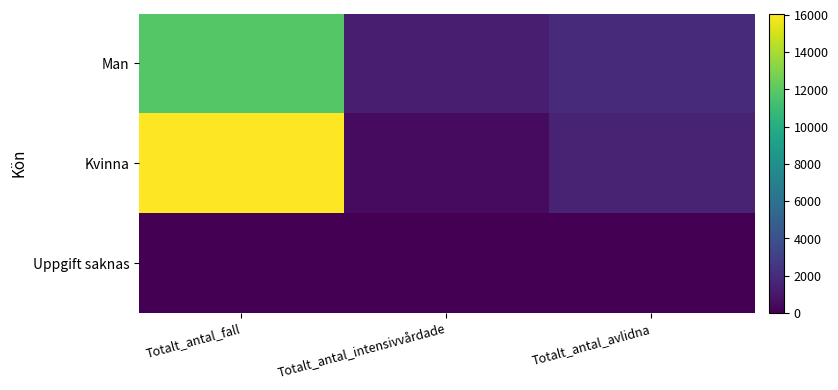

Reading right to left, what are all the values shown in this chart?

Man: Totalt_antal_avlidna=1936	Totalt_antal_intensivvårdade=1321	Totalt_antal_fall=11828
Kvinna: Totalt_antal_avlidna=1524	Totalt_antal_intensivvårdade=447	Totalt_antal_fall=16078
Uppgift saknas: Totalt_antal_avlidna=0	Totalt_antal_intensivvårdade=0	Totalt_antal_fall=3